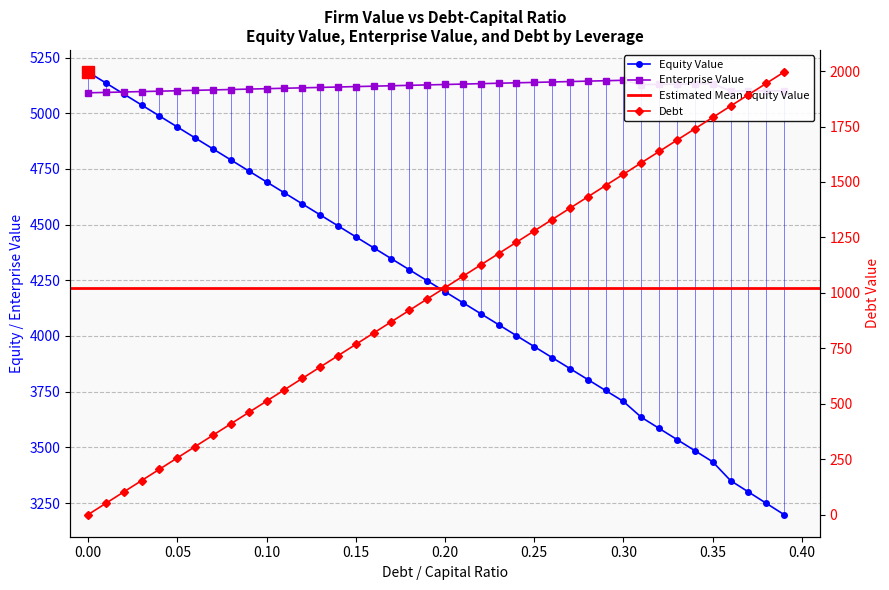

At which category is the sum across all series the highest?

0.30